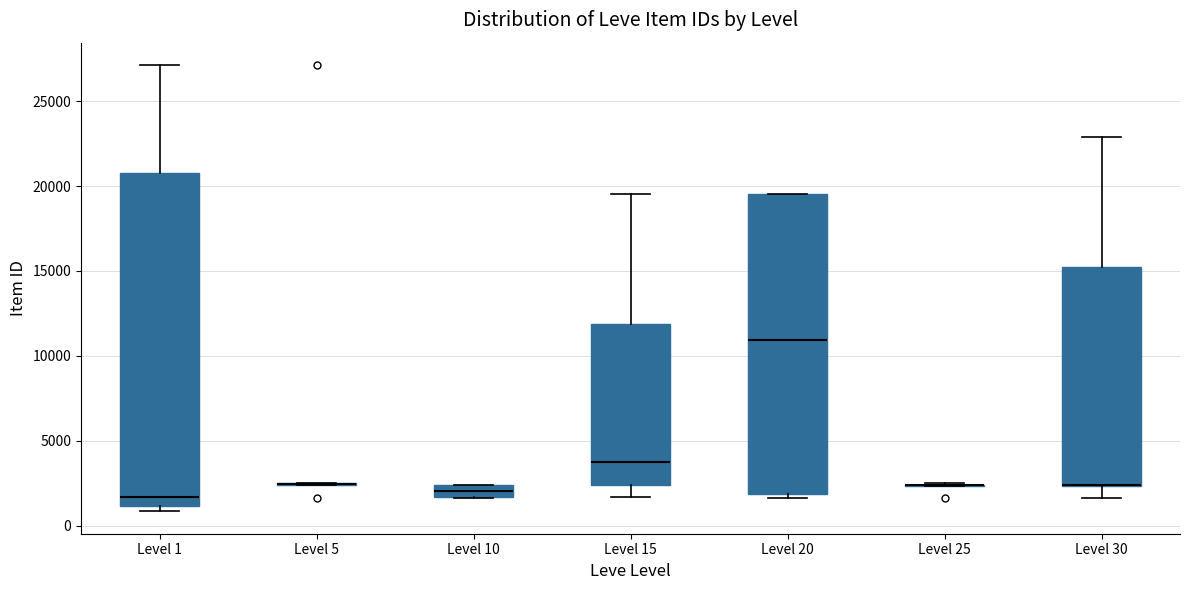

Comparing the boxes themselves (not the whiskers), which one is the tallest?

Level 1